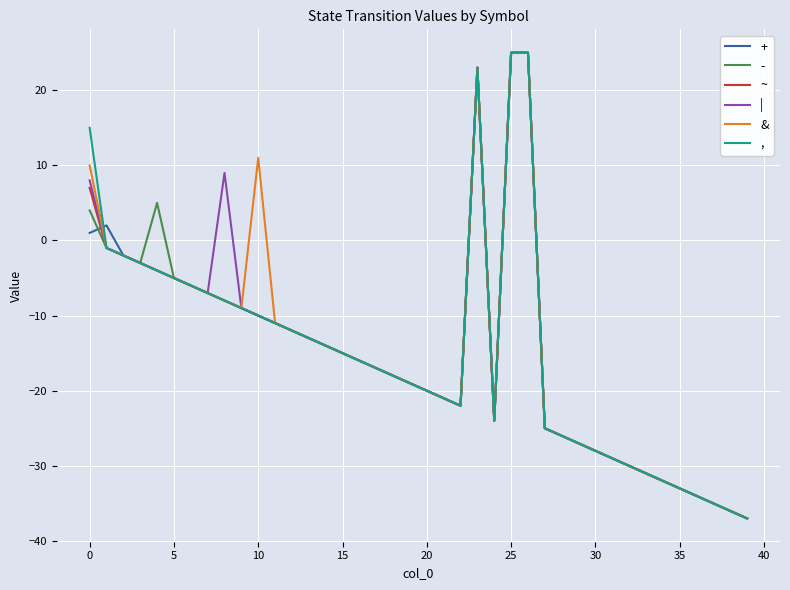

What is the lowest value of the & series?

-37